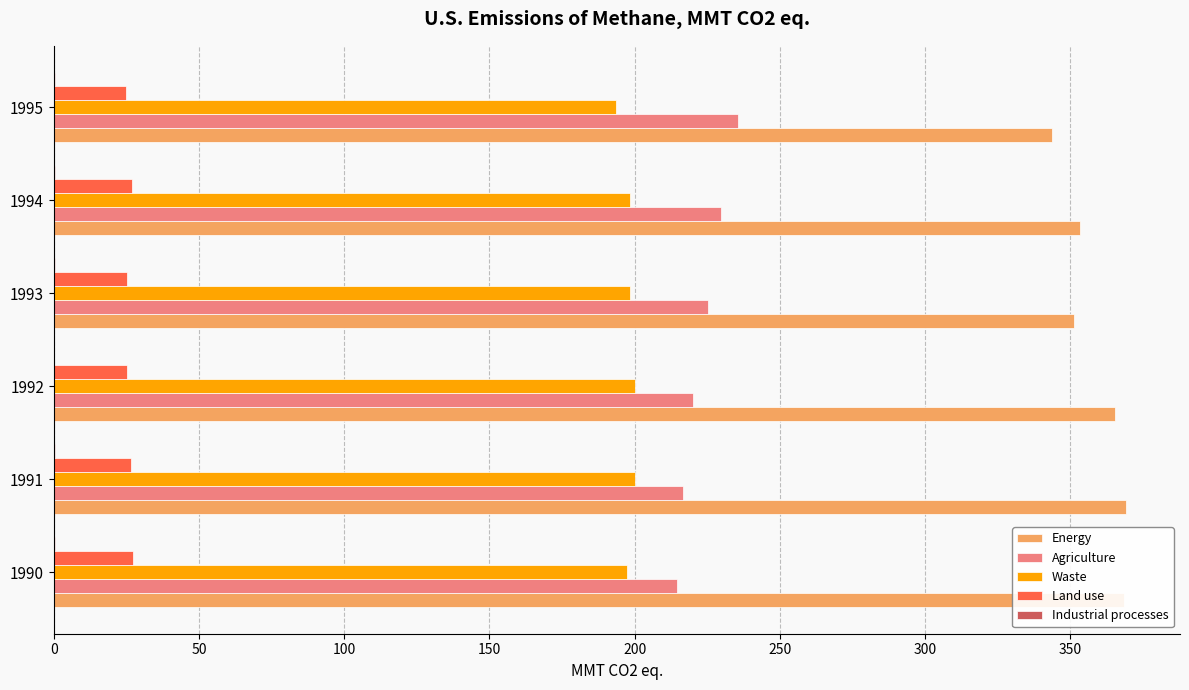

Is it true that Agriculture equals 235.4 at 1995?

True